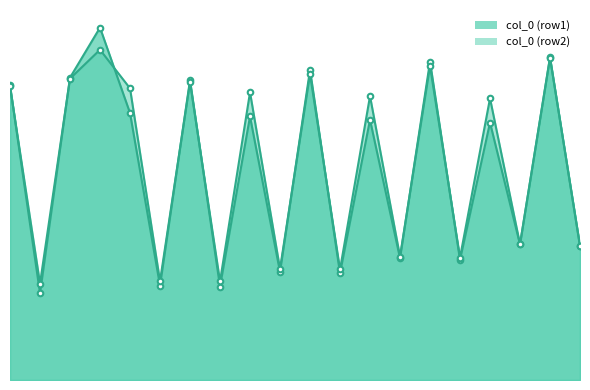

What is the difference between the highest and lowest values at 18.265625?

43.9